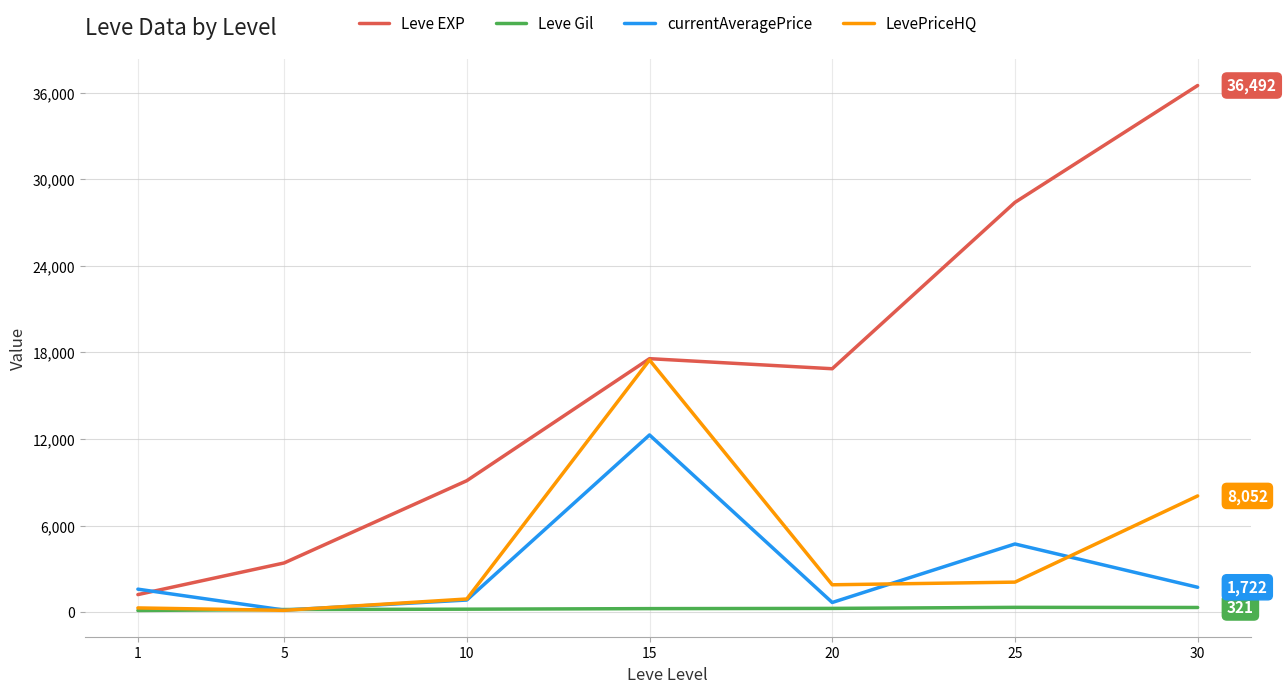

True or false: Leve Gil and Leve EXP intersect in this chart.

False